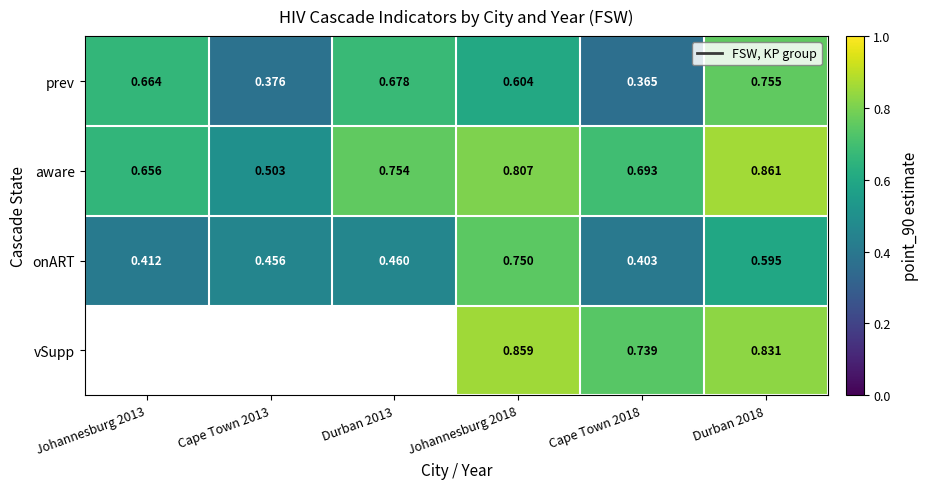

What is the greatest value displayed?

0.9